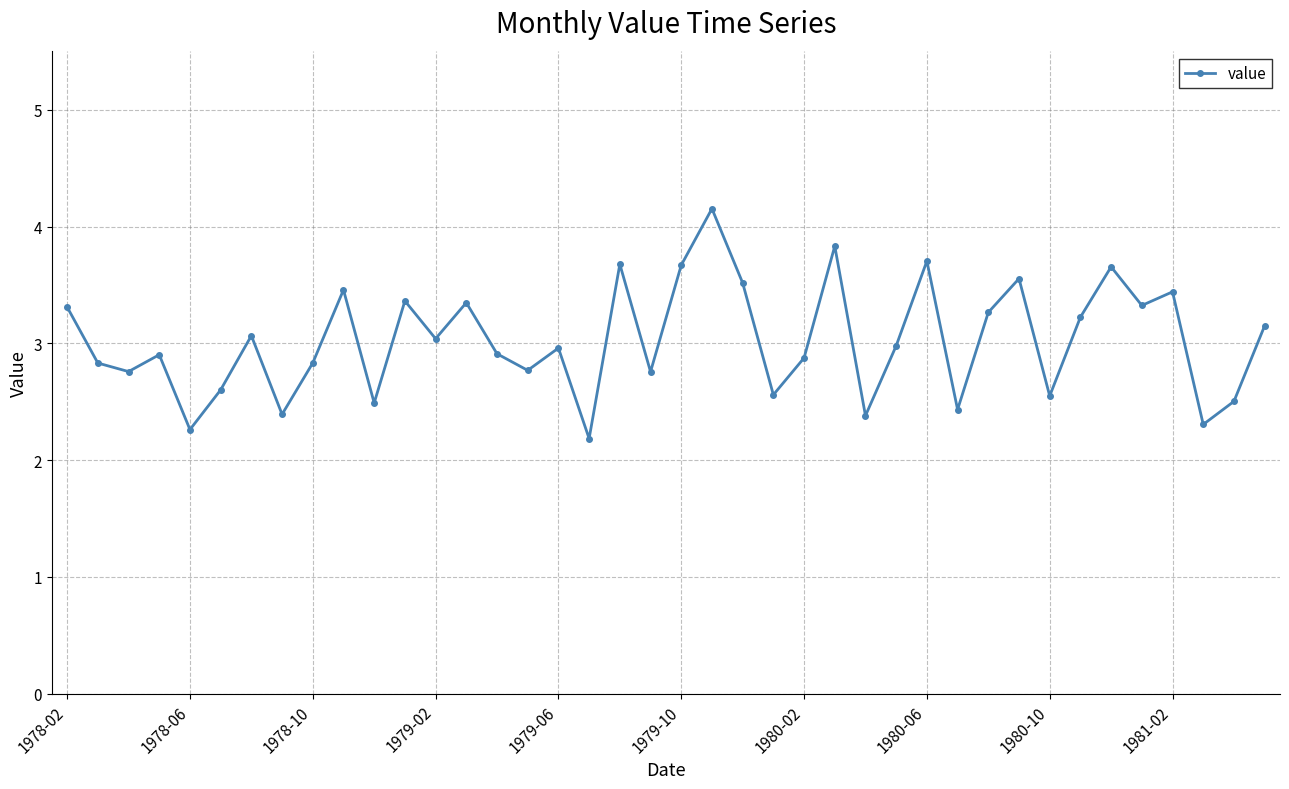

How many series are shown in this chart?

1